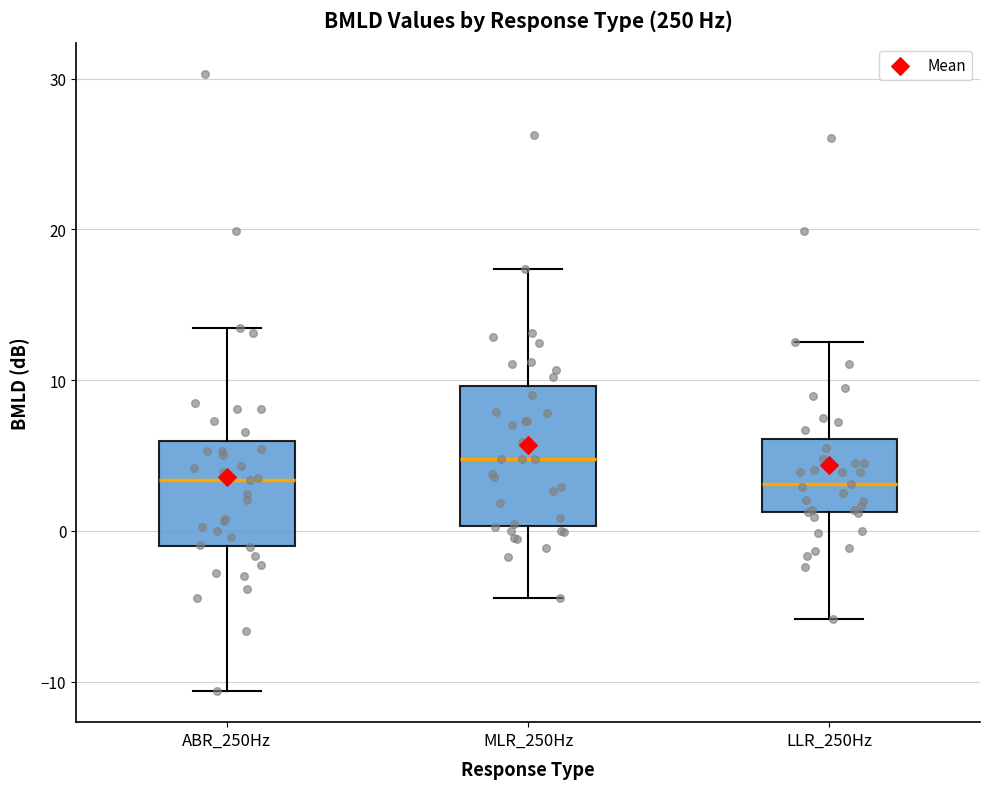

Where does the lower whisker of the box for LLR_250Hz end on the y-axis? The values are not printed on the chart, so give them approximately, as read against the axis.

-6